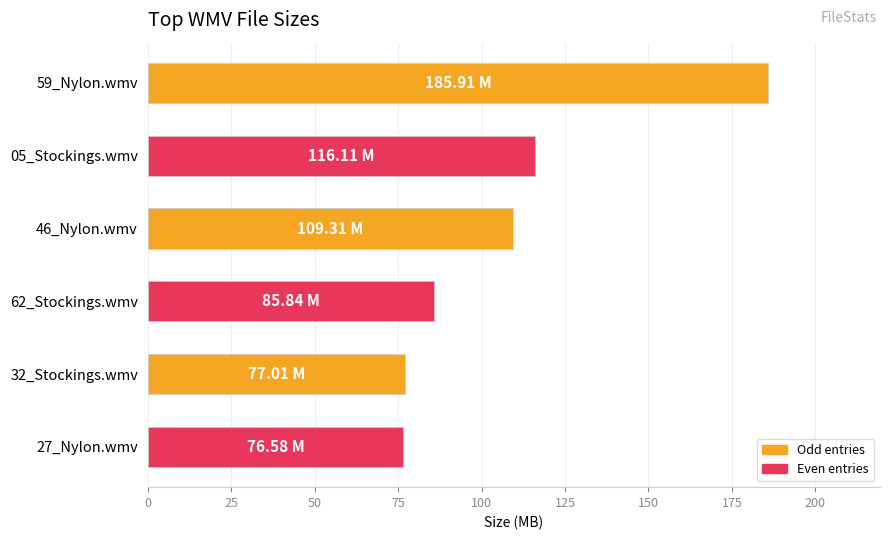

What is the difference between the maximum and minimum values?

109.3